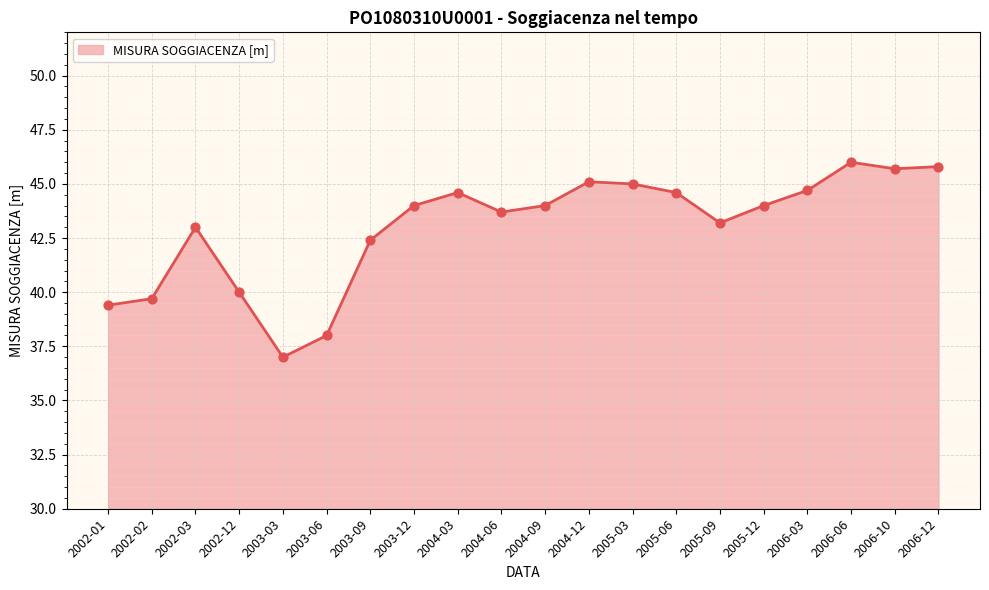

Which has a higher value, 2003-03 or 2004-09?

2004-09